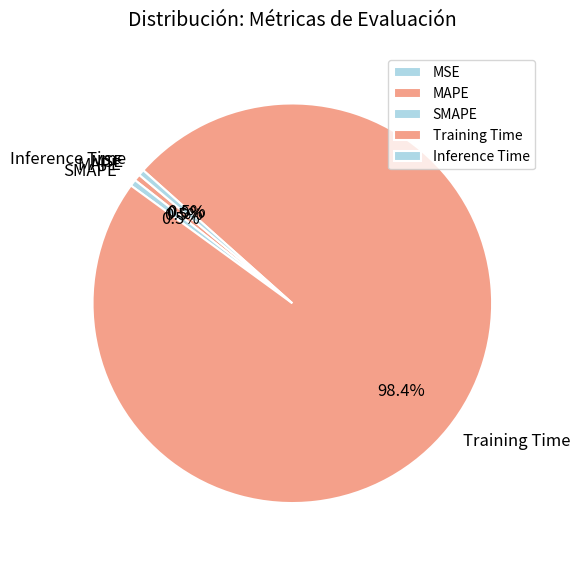

Do Inference Time and Training Time together represent more than half of the pie?

Yes